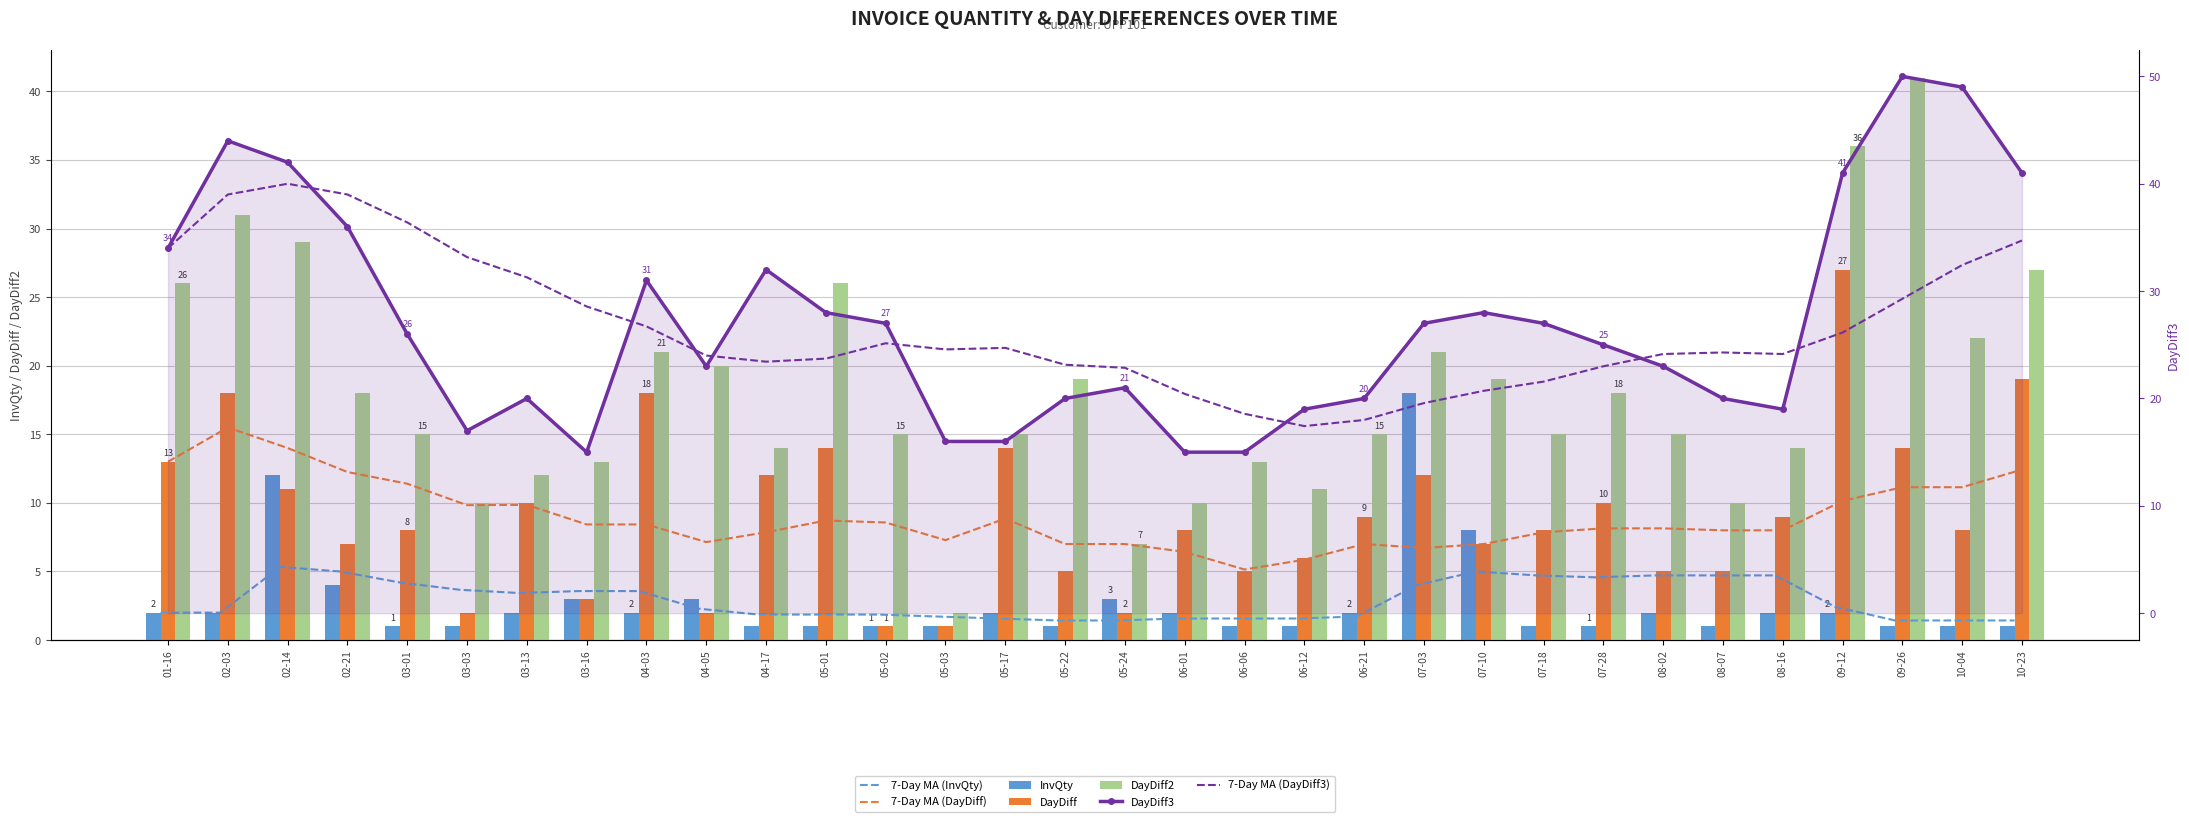

The value of DayDiff3 at 05-01 is 15. True or false?

False